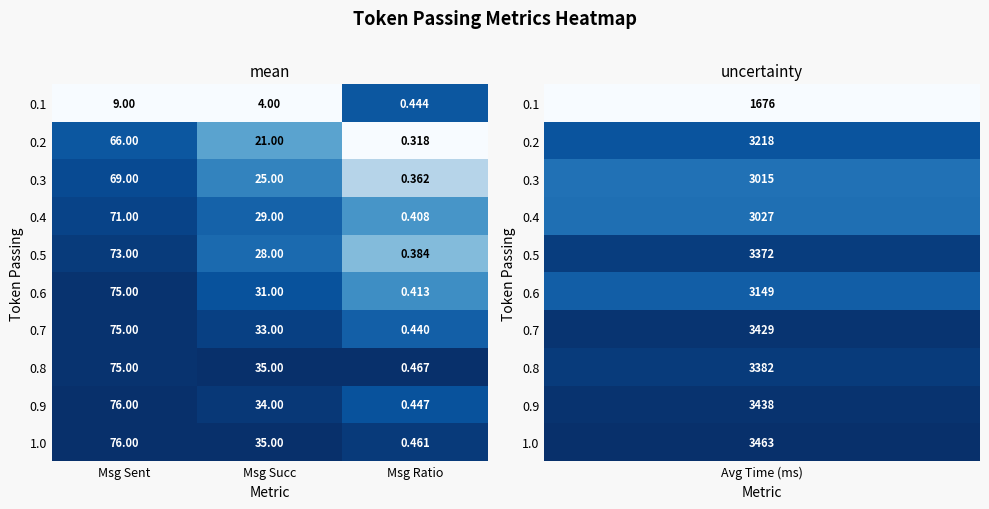

Where is 0.8 nearest to the value 37?

Msg Succ